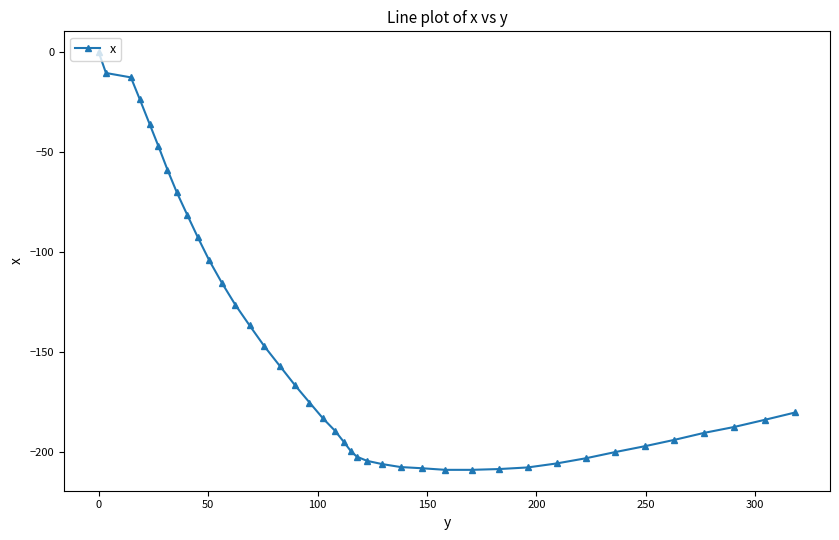

What is the smallest value displayed?

-209.0